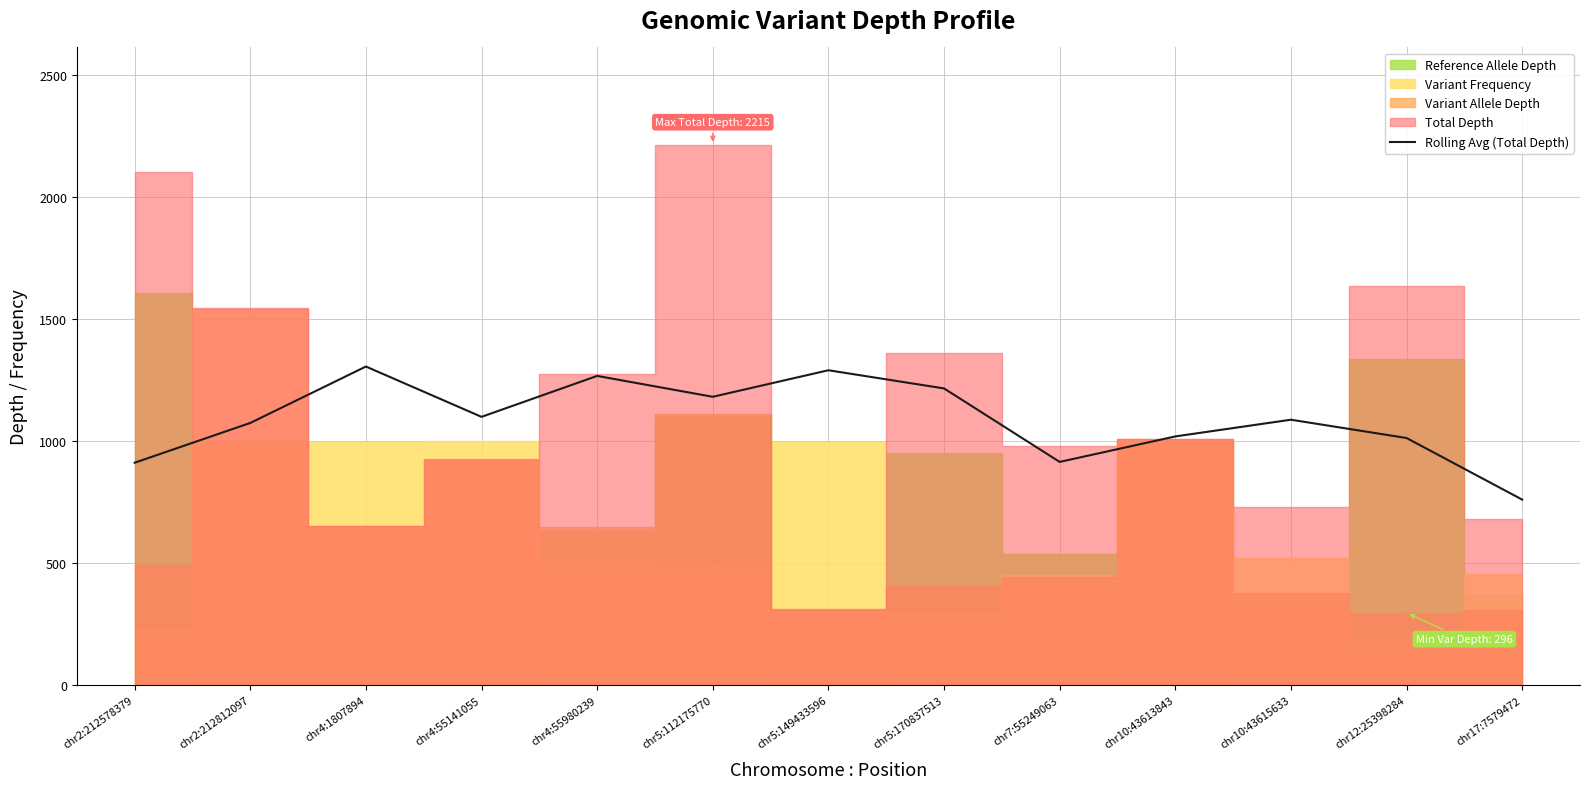

List the labels in order of value, largest first.

chr4:1807894, chr5:149433596, chr4:55980239, chr5:170837513, chr5:112175770, chr4:55141055, chr10:43615633, chr2:212812097, chr10:43613843, chr12:25398284, chr7:55249063, chr2:212578379, chr17:7579472